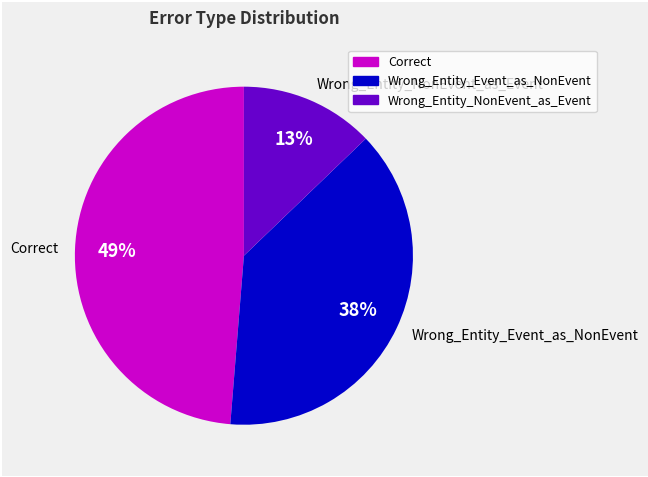

What is the largest slice in the pie chart?

Correct